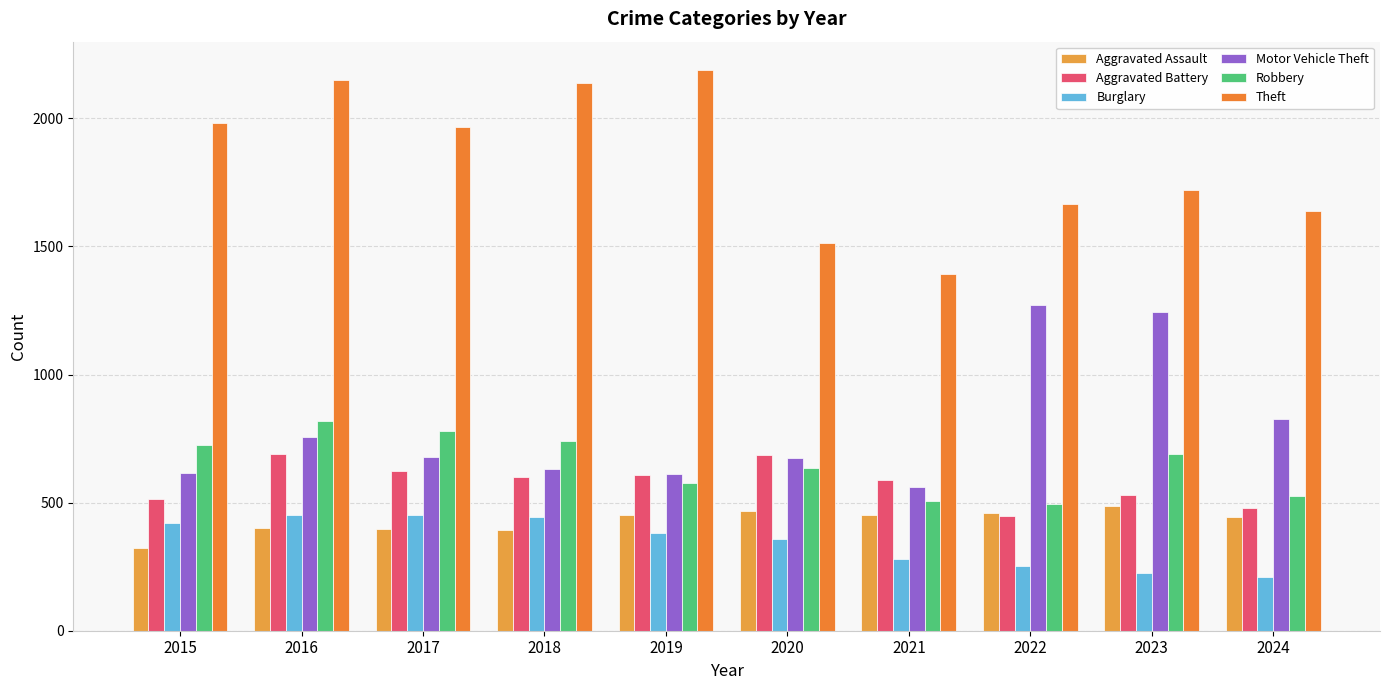

How many data points in Aggravated Battery are less than 600?

5